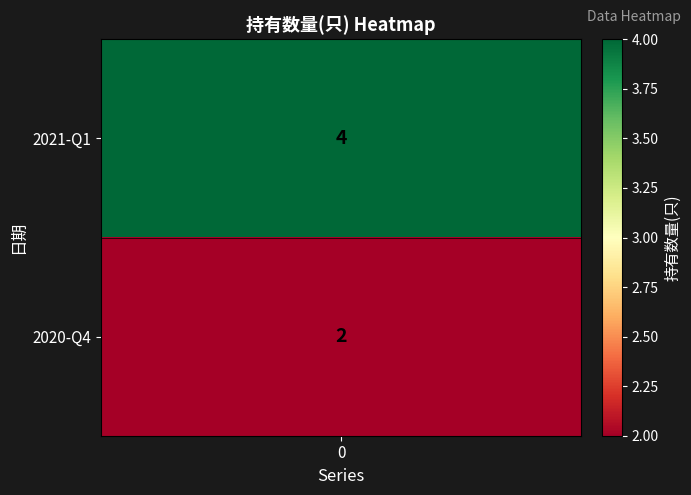

The value at 1 is 1. True or false?

False